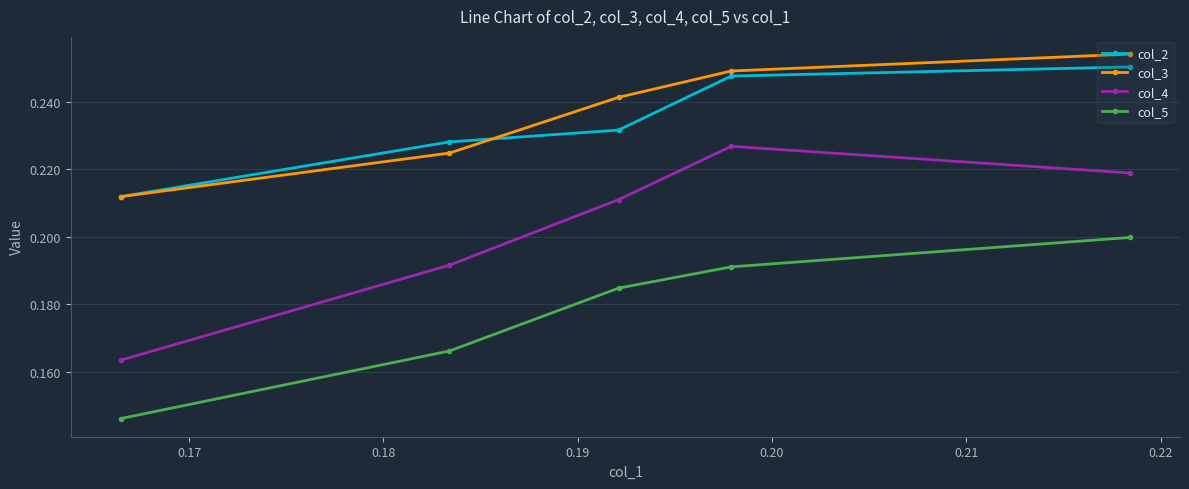

True or false: col_3 and col_4 cross at least once.

False